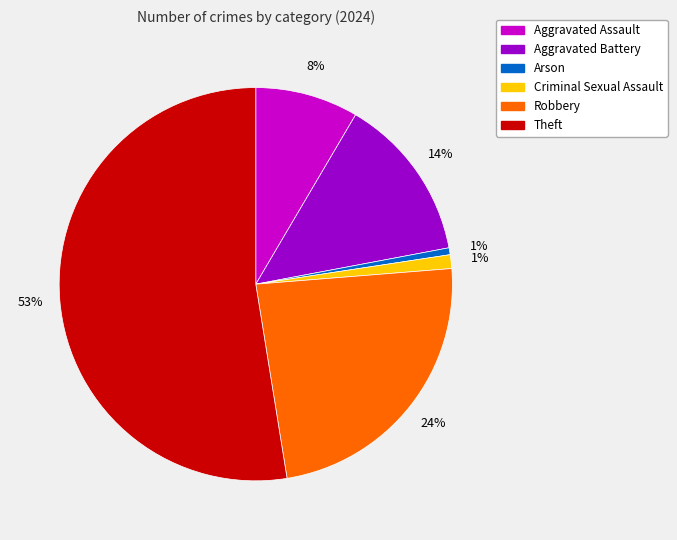

Which category has the biggest portion of the pie?

Theft